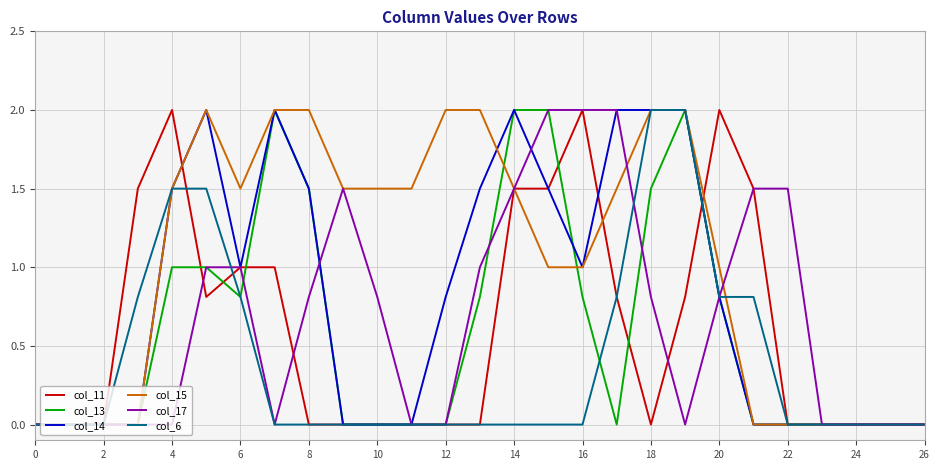

What is the maximum value shown in the chart?

2.0